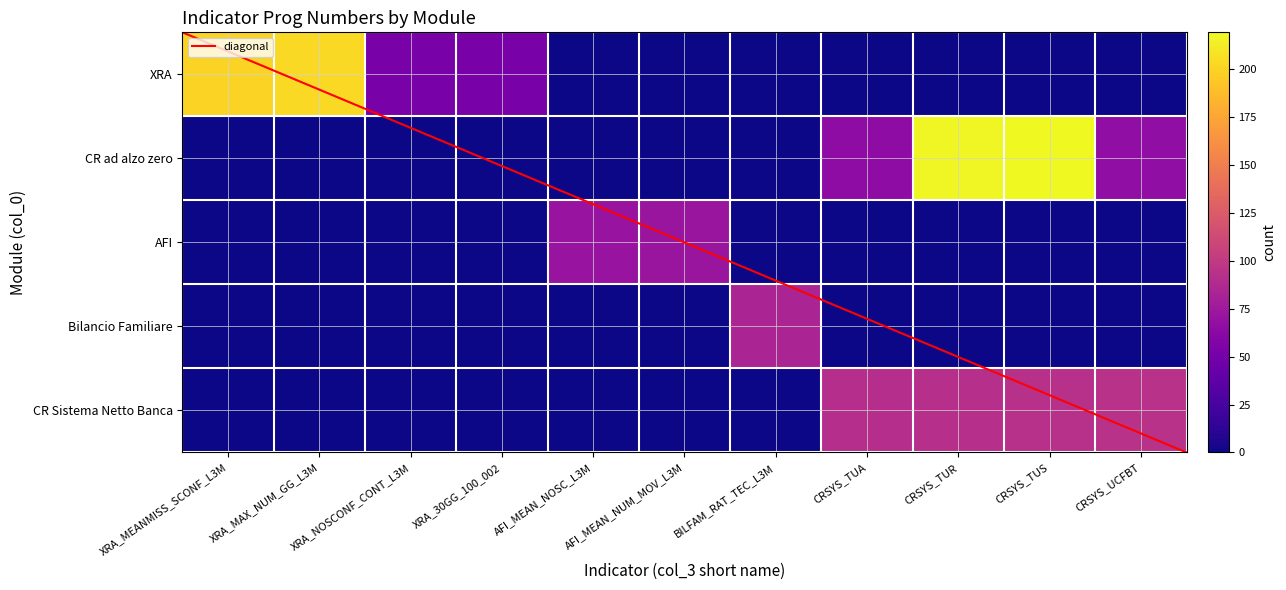

How many values in the XRA series exceed 0?

4